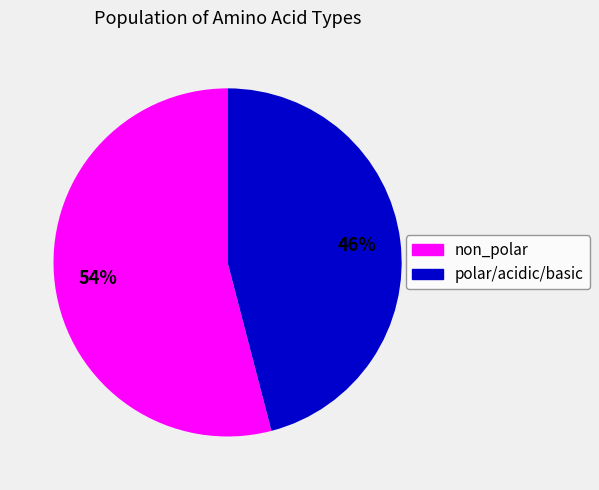

To the nearest percent, what is the average slice percentage?

50%